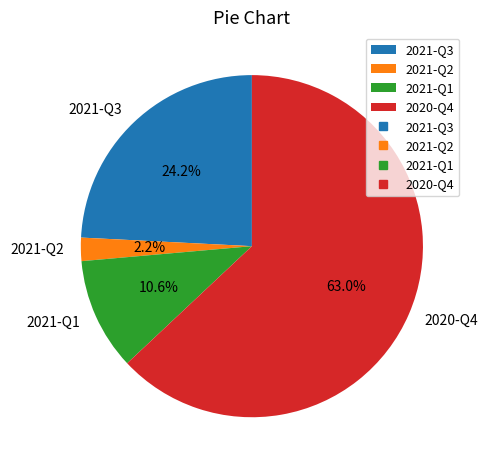

True or false: 2021-Q1 accounts for 24% of the total.

False